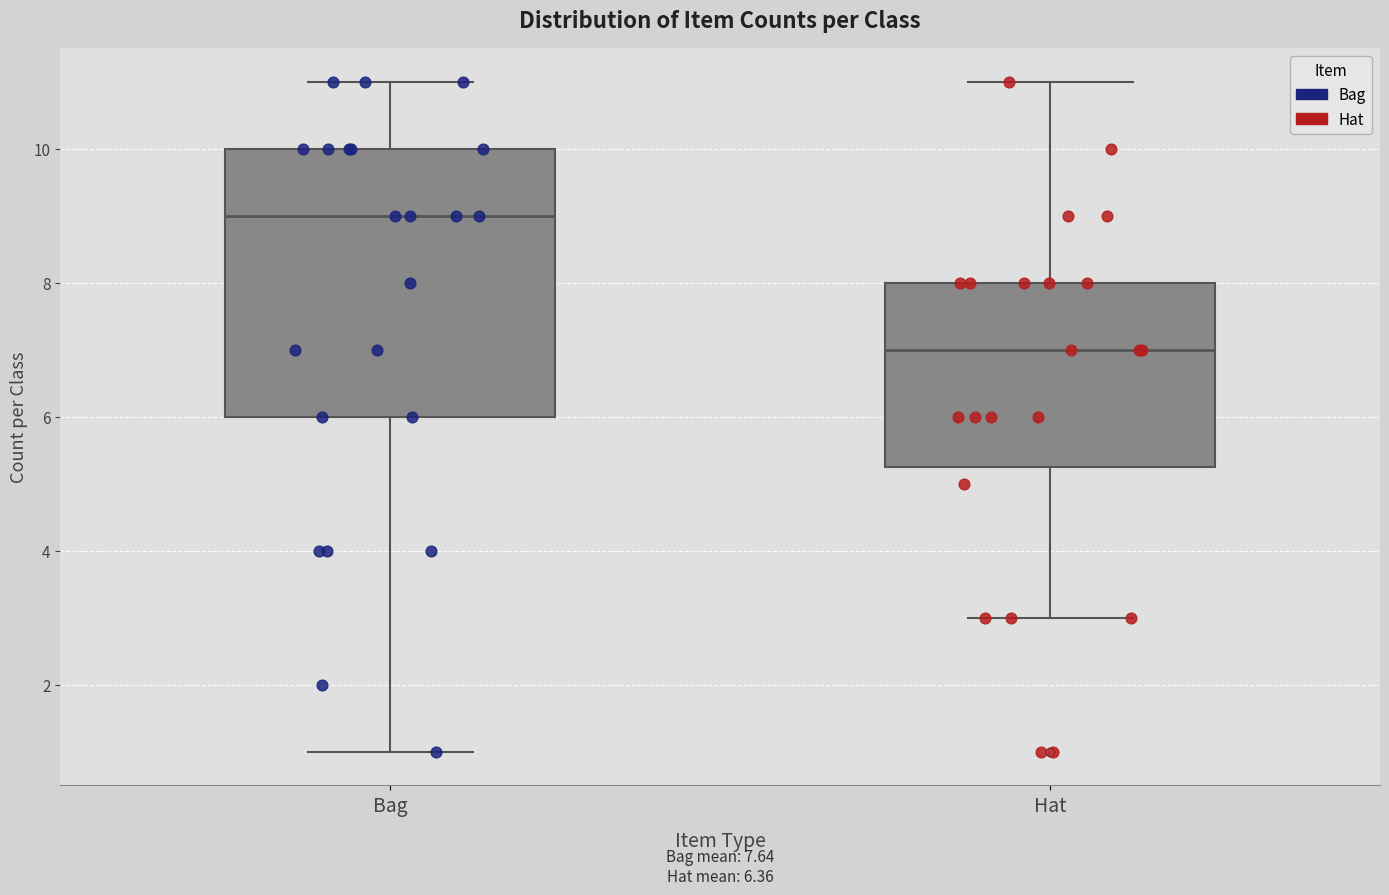

Which box is the tallest, from its lower edge to its upper edge?

Bag